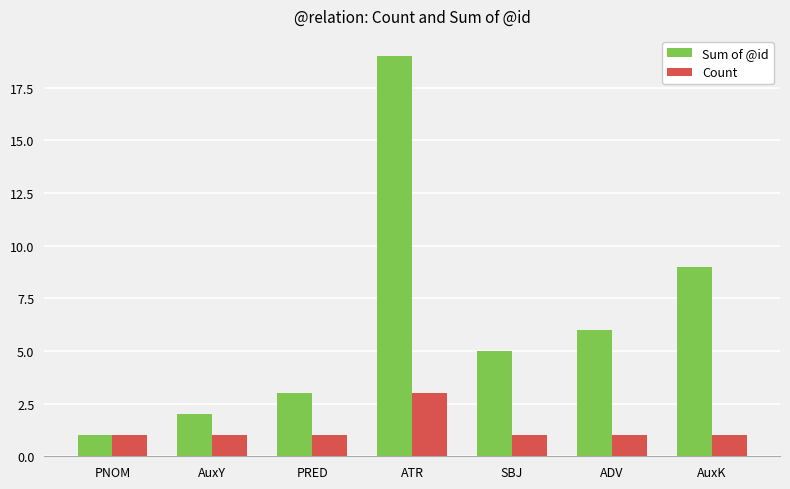

Reading left to right, transcribe all the data shown in this chart.

Sum of @id: PNOM=1	AuxY=2	PRED=3	ATR=19	SBJ=5	ADV=6	AuxK=9
Count: PNOM=1	AuxY=1	PRED=1	ATR=3	SBJ=1	ADV=1	AuxK=1